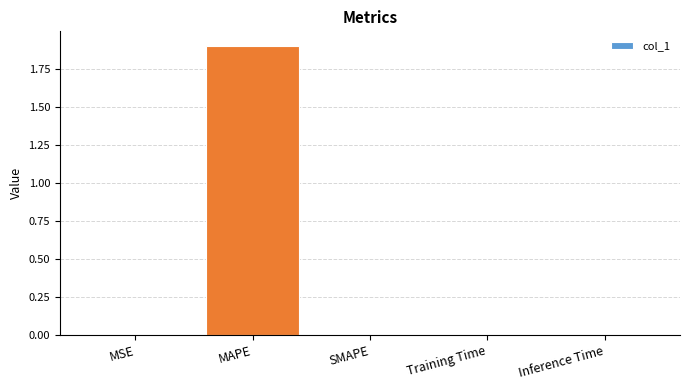

Is it true that the value at Inference Time is 0.0?

True